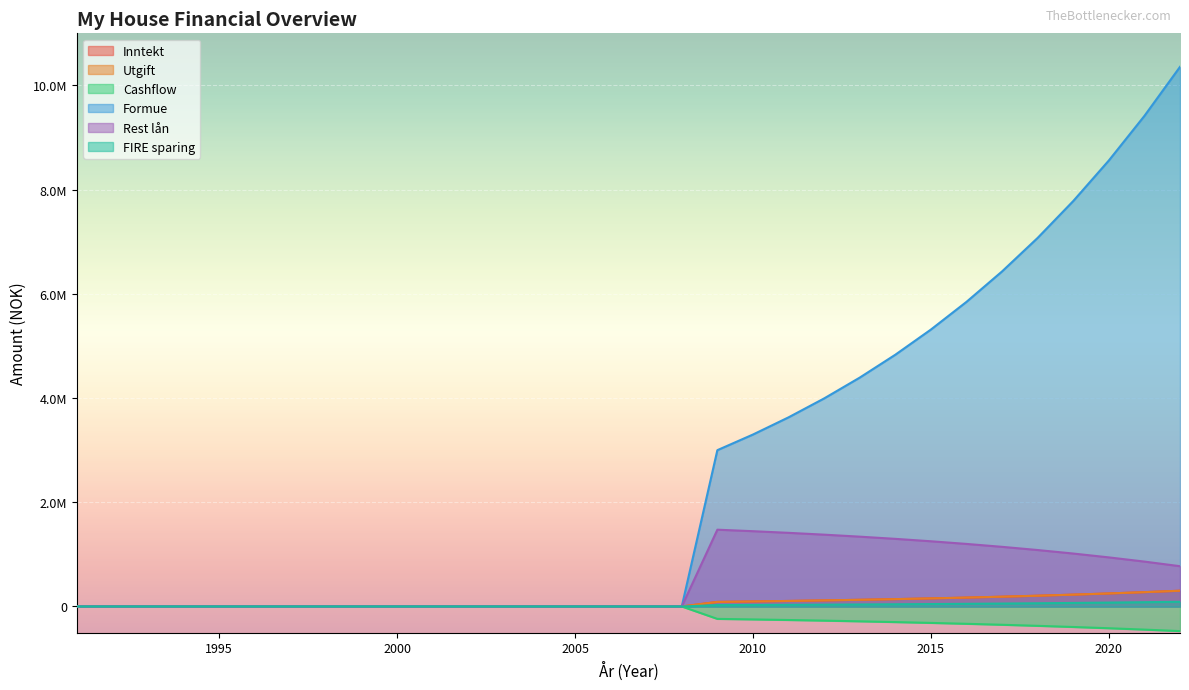

Which series has the largest total across all categories?

Formue